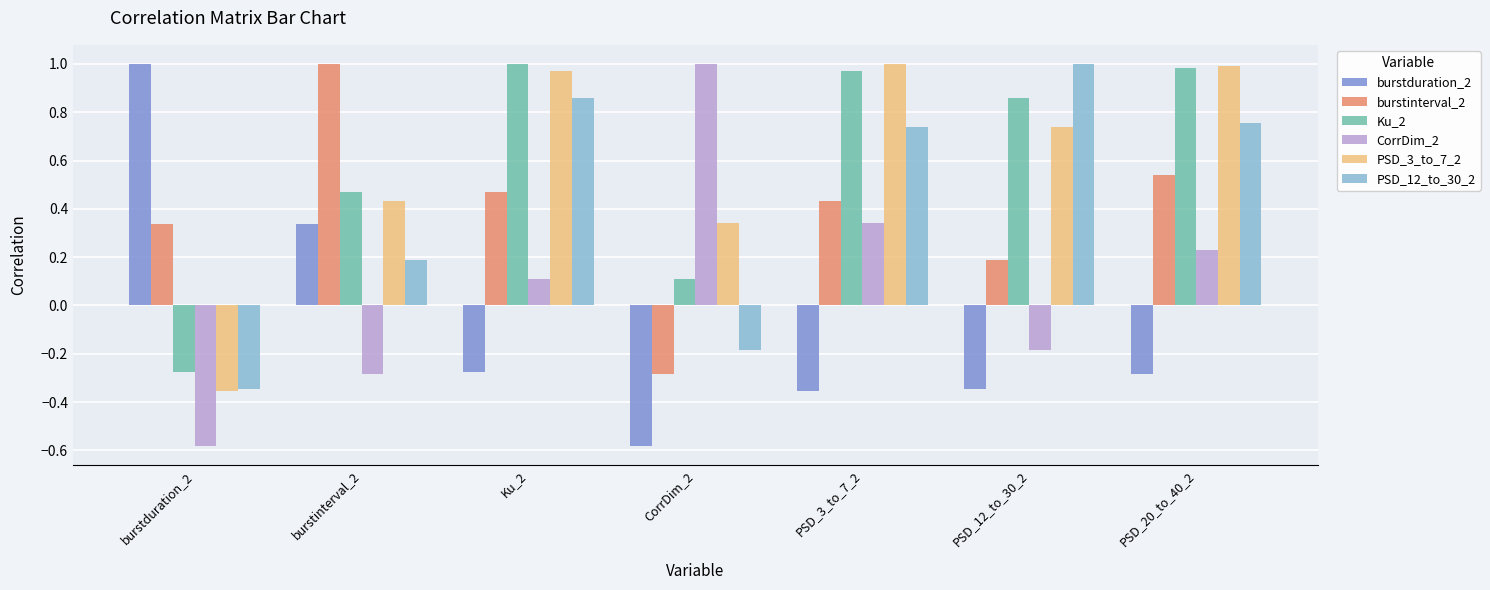

What is the sum of the CorrDim_2 values at PSD_20_to_40_2 and PSD_3_to_7_2?

0.6